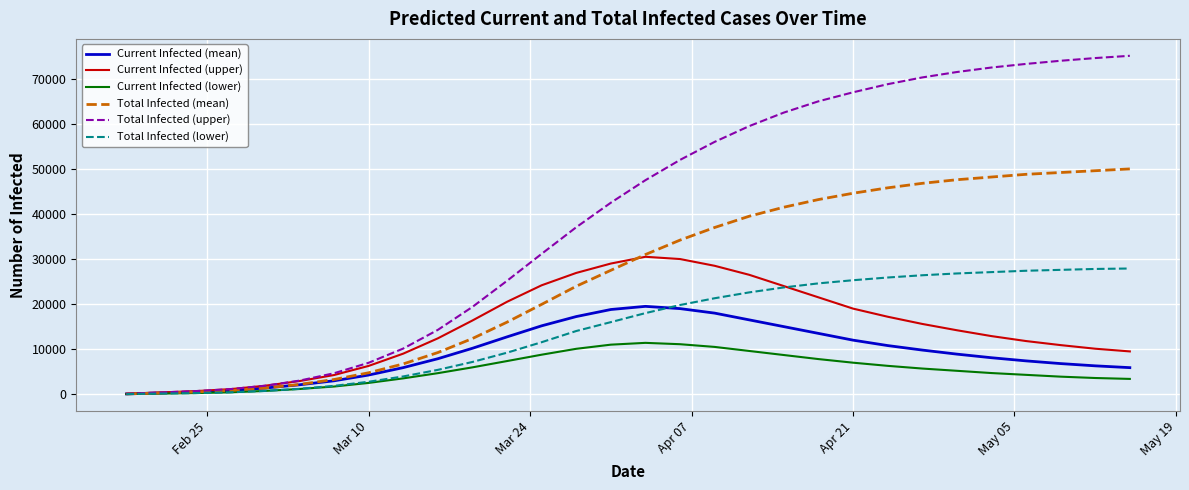

What is the maximum value shown in the chart?

75100